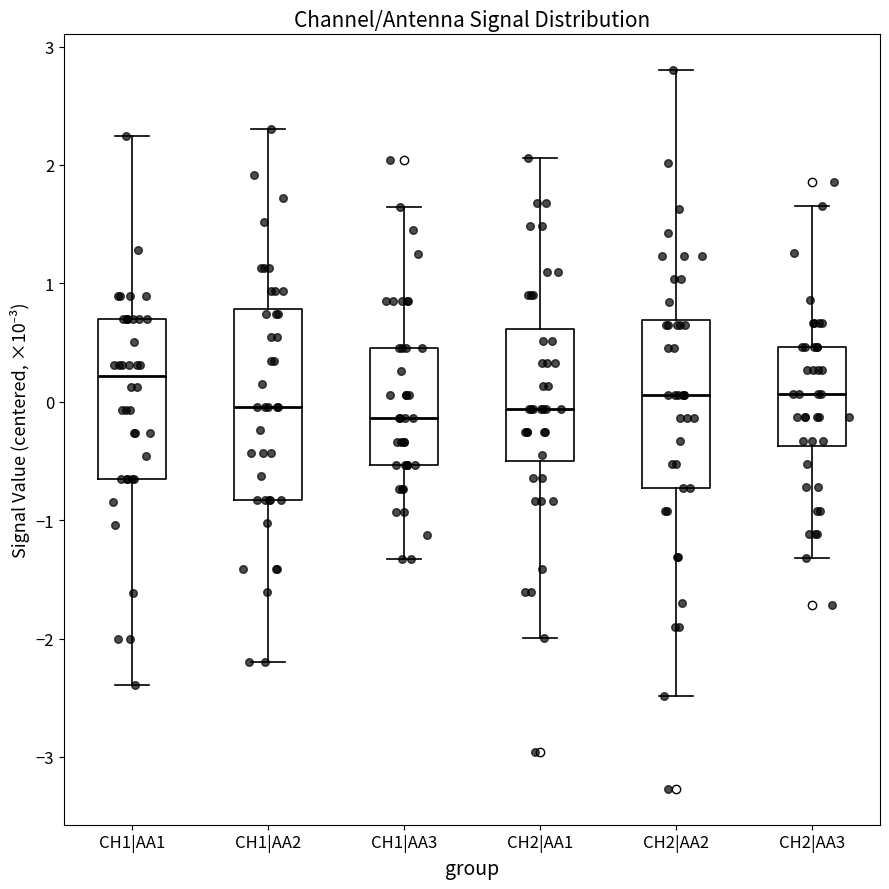

Which box's median line is the highest?

CH1|AA1